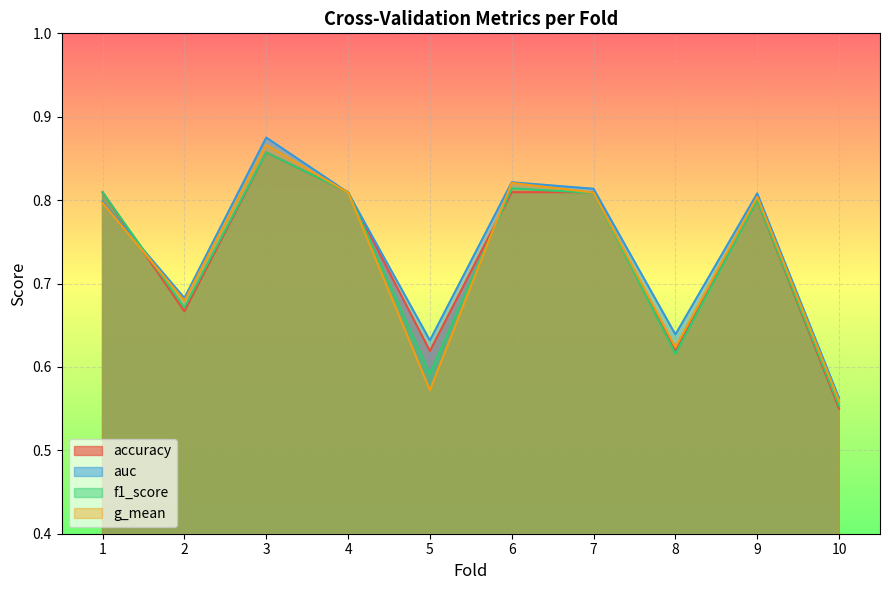

Reading left to right, extract all data points from this chart.

accuracy: 0.8	0.7	0.9	0.8	0.6	0.8	0.8	0.6	0.8	0.6
auc: 0.8	0.7	0.9	0.8	0.6	0.8	0.8	0.6	0.8	0.6
f1_score: 0.8	0.7	0.9	0.8	0.6	0.8	0.8	0.6	0.8	0.6
g_mean: 0.8	0.7	0.9	0.8	0.6	0.8	0.8	0.6	0.8	0.6